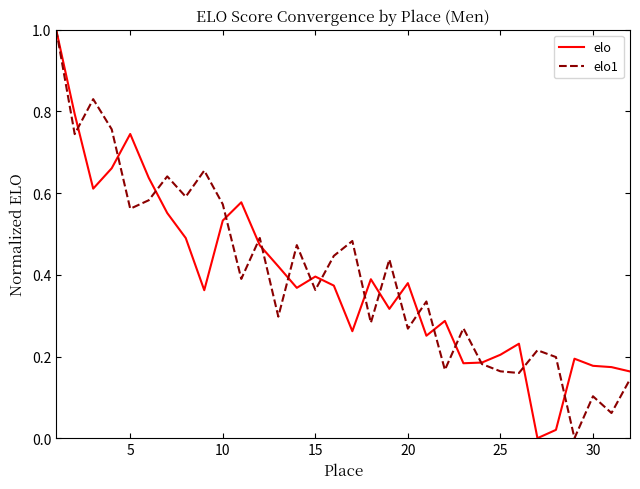

What is the highest value of the elo1 series?

1.0